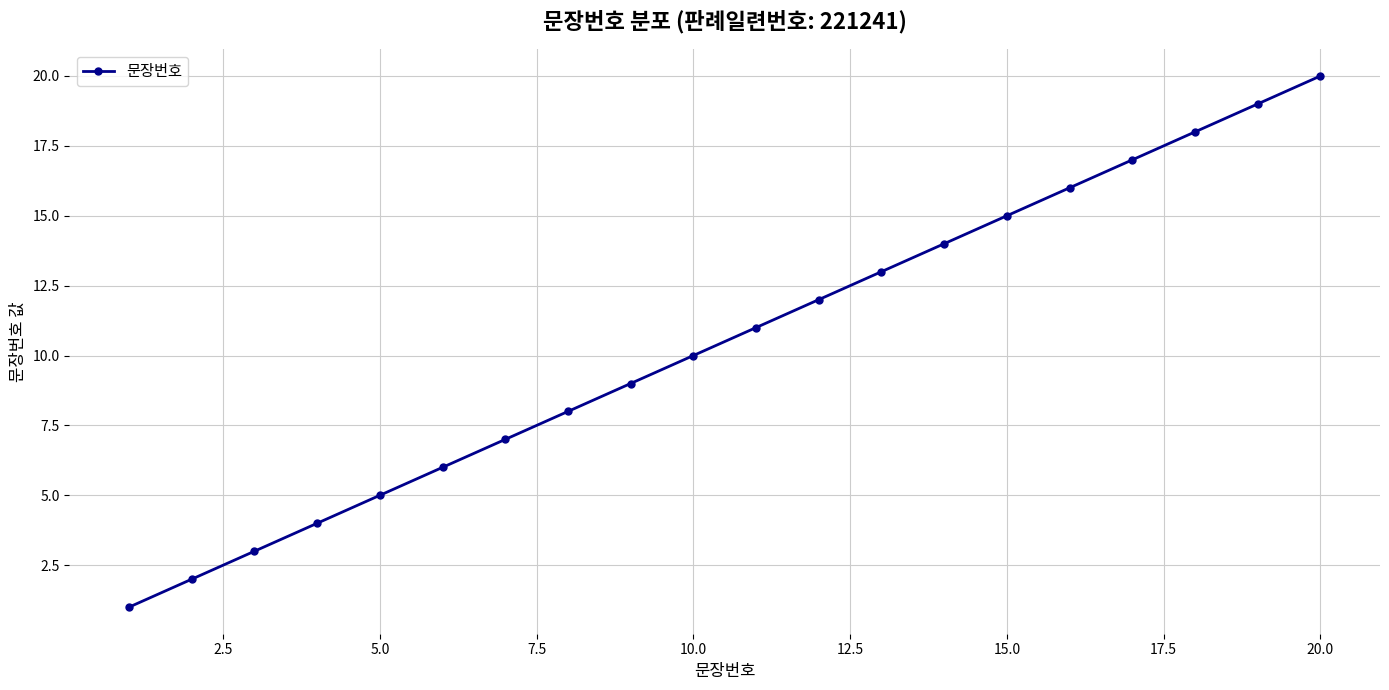

True or false: the data has more than 0 interior local peaks.

False